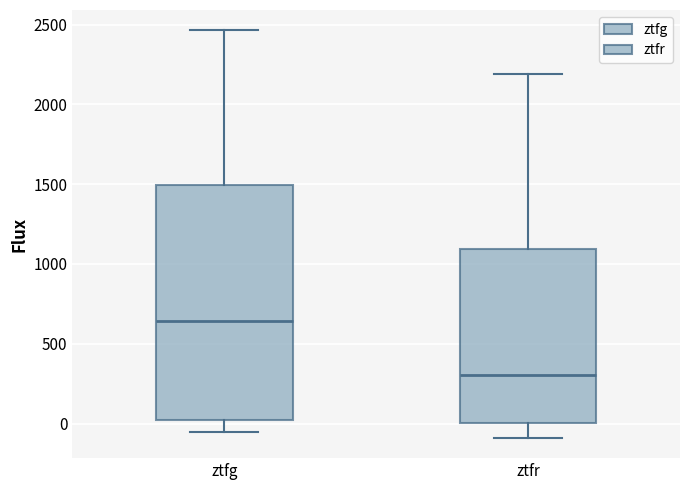

Where does the lower whisker of the box for ztfg end on the y-axis? The values are not printed on the chart, so give them approximately, as read against the axis.

-50